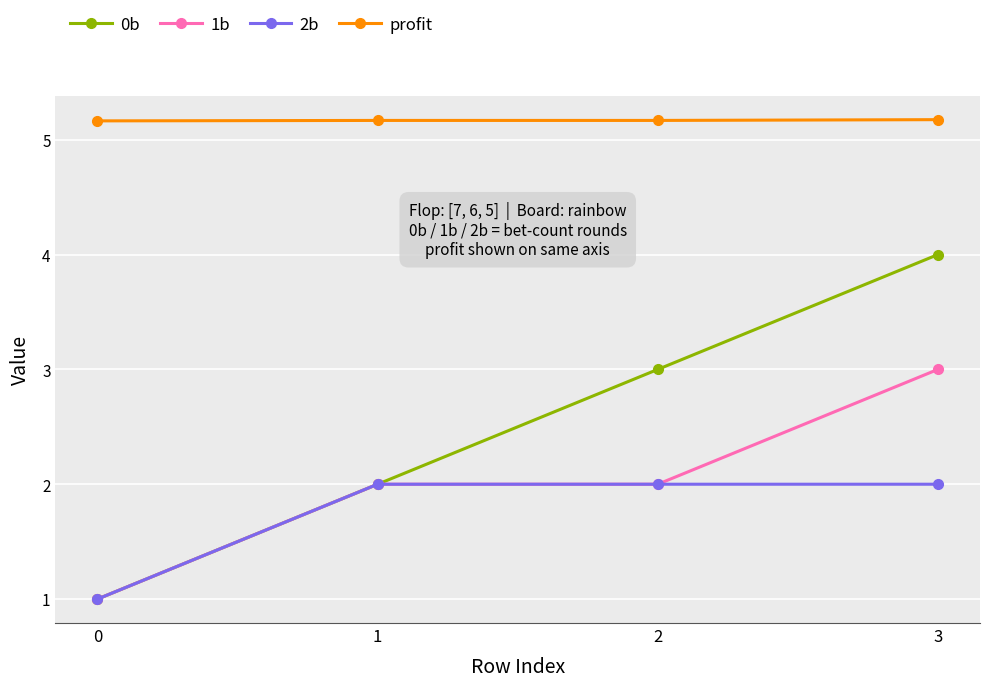

How many distinct data groups are displayed?

4